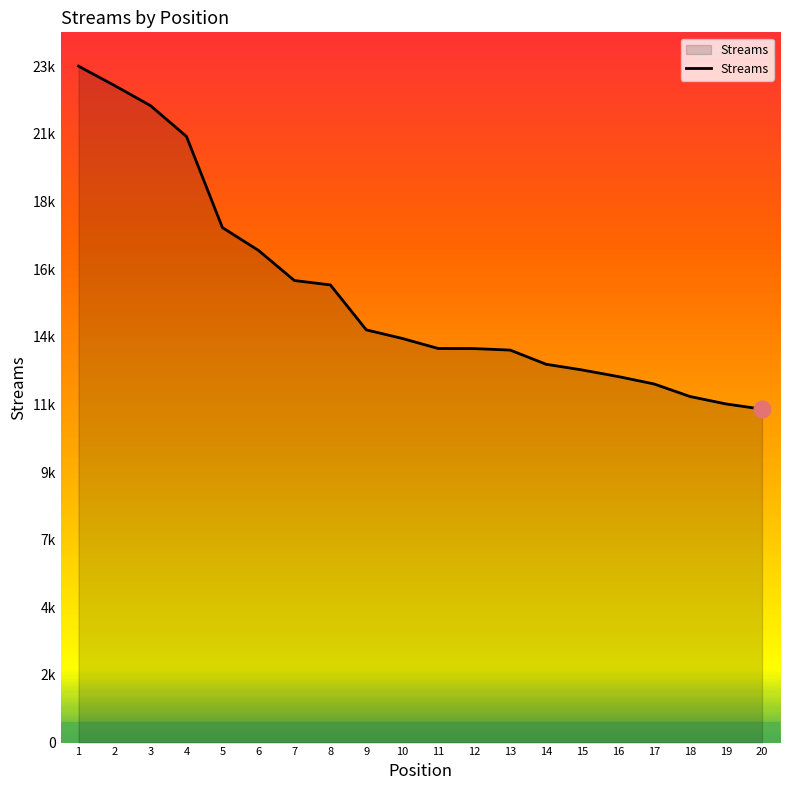

Does the chart have visible grid lines?

No